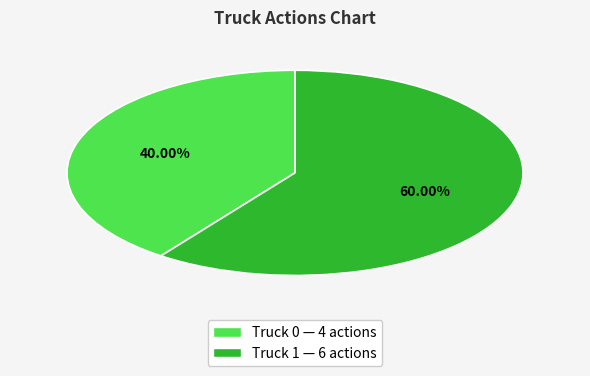

How many segments does this pie chart have?

2